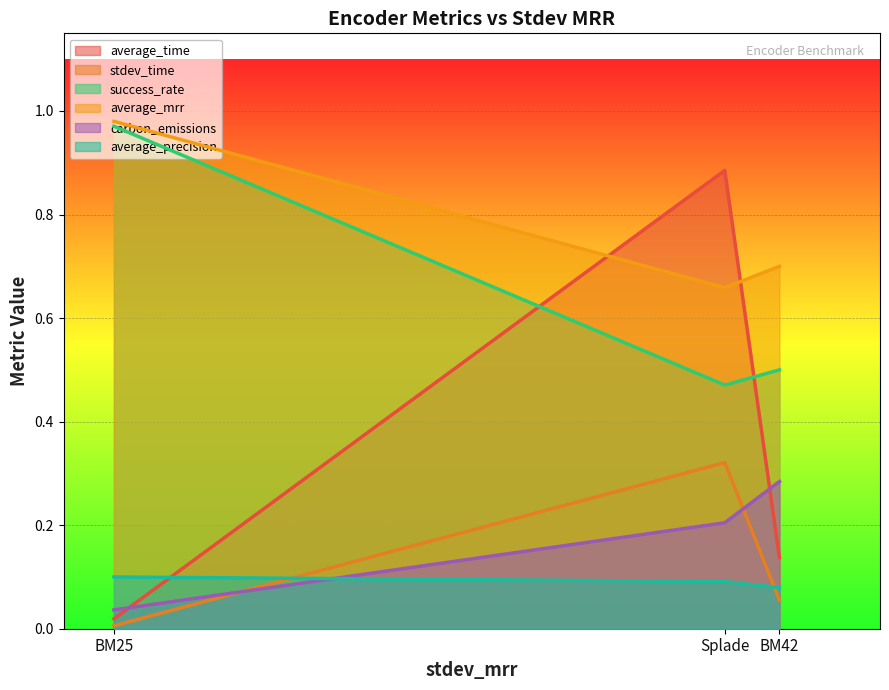

What are all the series names shown in the legend?

average_time, stdev_time, success_rate, average_mrr, carbon_emissions, average_precision